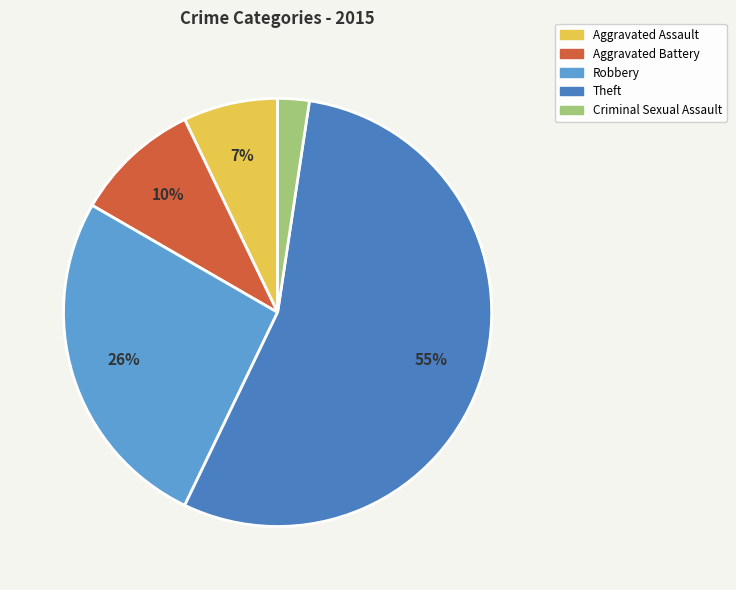

How many segments does this pie chart have?

5